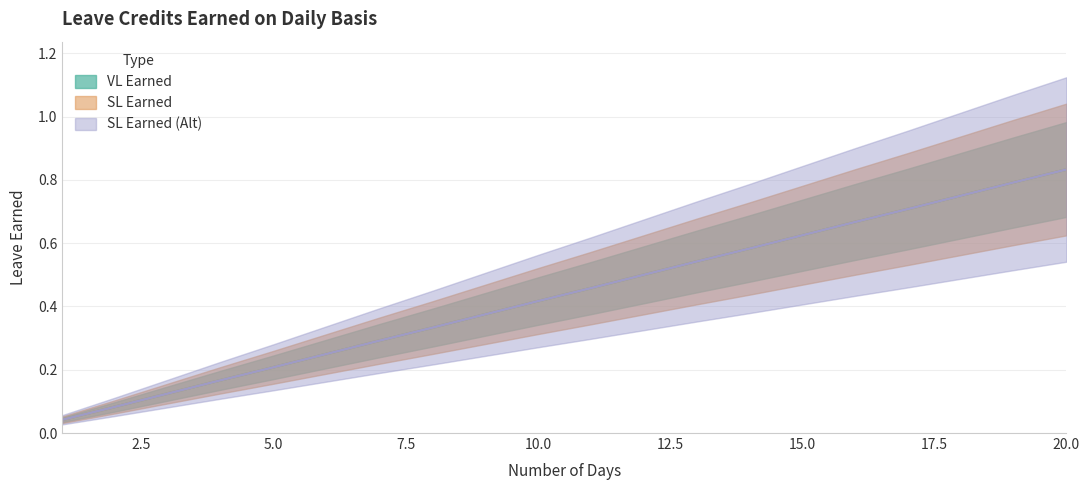

Between 17 and 20, which series saw the biggest shift?

VL Earned